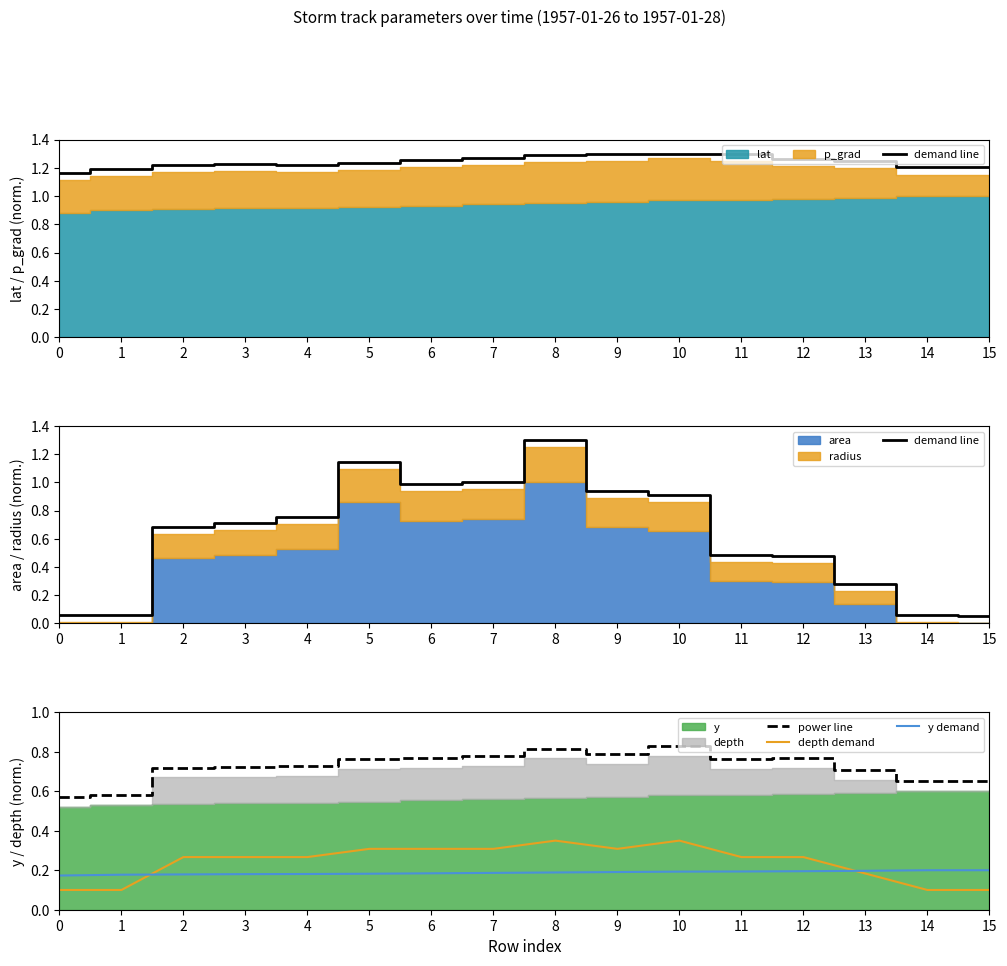

What is the sum of the power line values at 0 and 8?

1.4